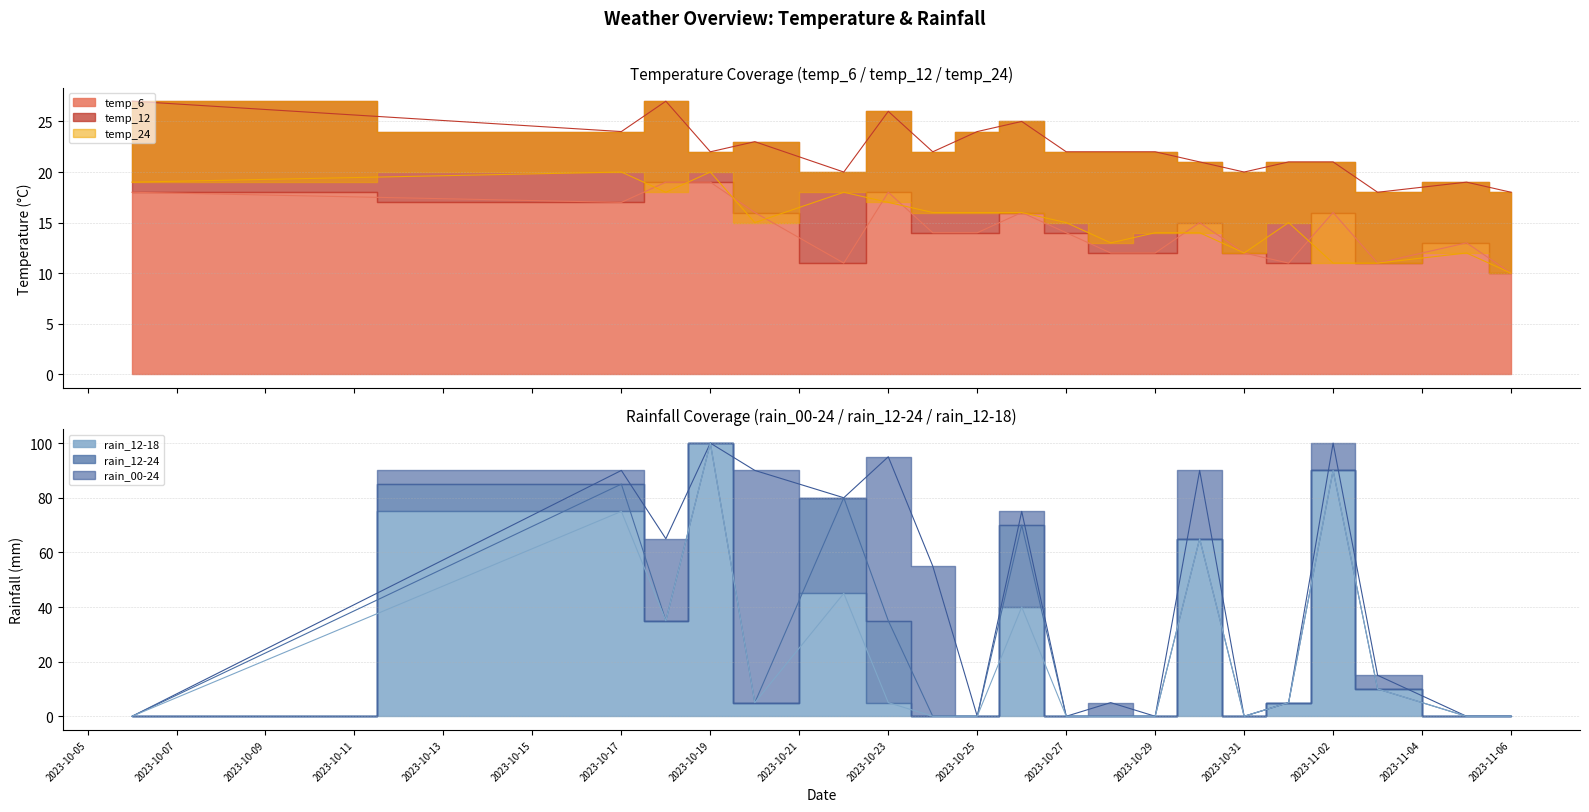

What value does the rain_12-24 series have at 2023-10-30?

65